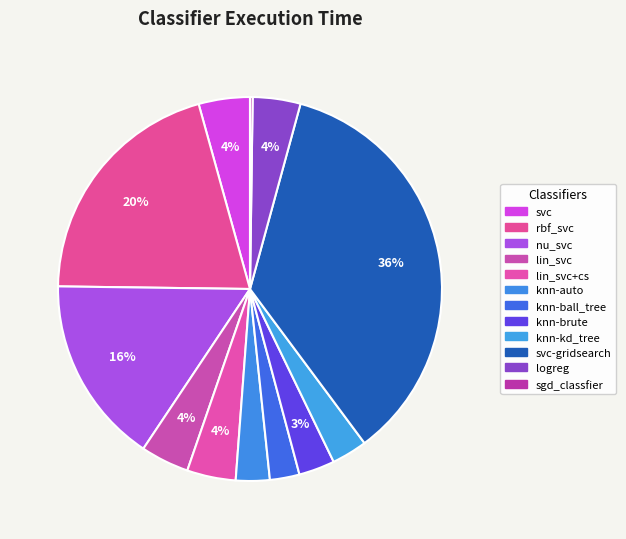

To the nearest percent, what is the average slice percentage?

8%